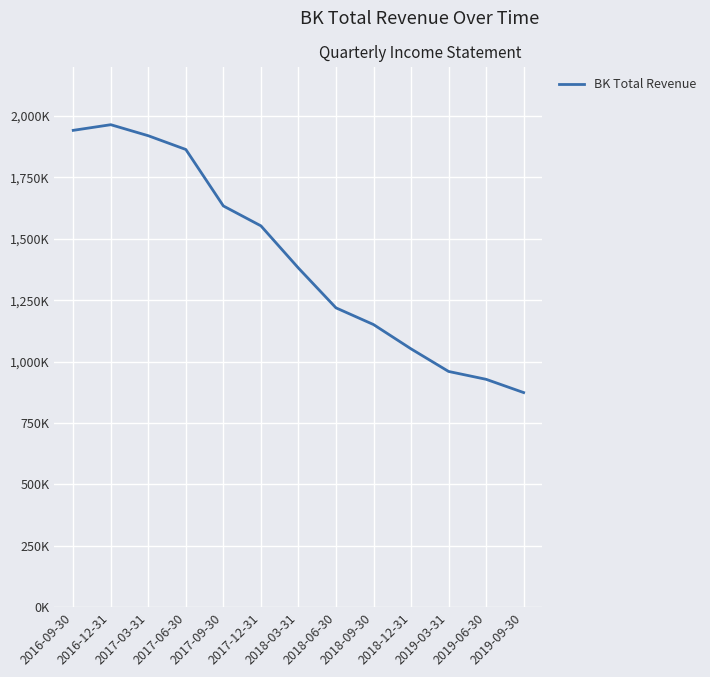

Reading left to right, extract all data points from this chart.

2016-09-30=1942000	2016-12-31=1965000	2017-03-31=1920000	2017-06-30=1864000	2017-09-30=1634000	2017-12-31=1553000	2018-03-31=1381000	2018-06-30=1219000	2018-09-30=1151000	2018-12-31=1052000	2019-03-31=960000	2019-06-30=928000	2019-09-30=874000